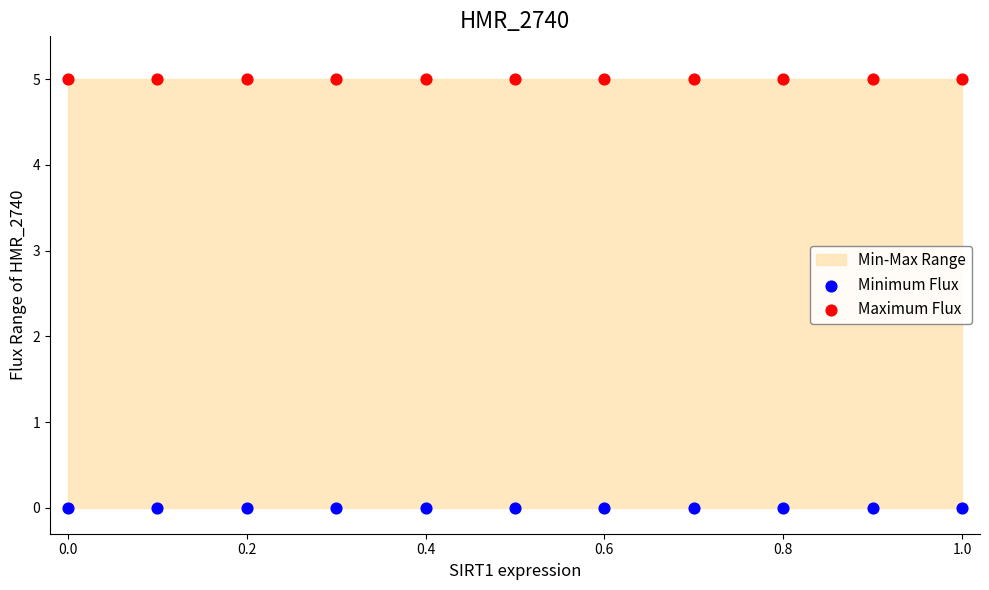

Which series contains the highest Y value?

Maximum Flux